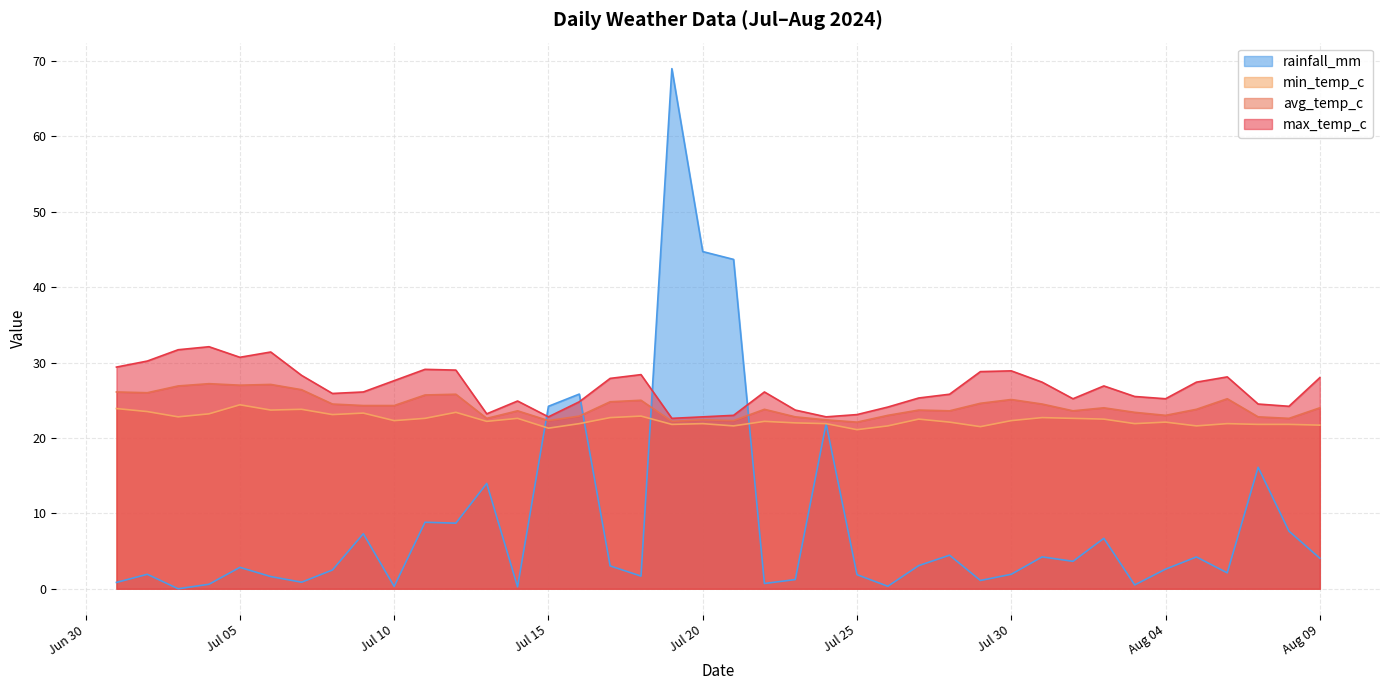

How many lines are shown in the chart?

4